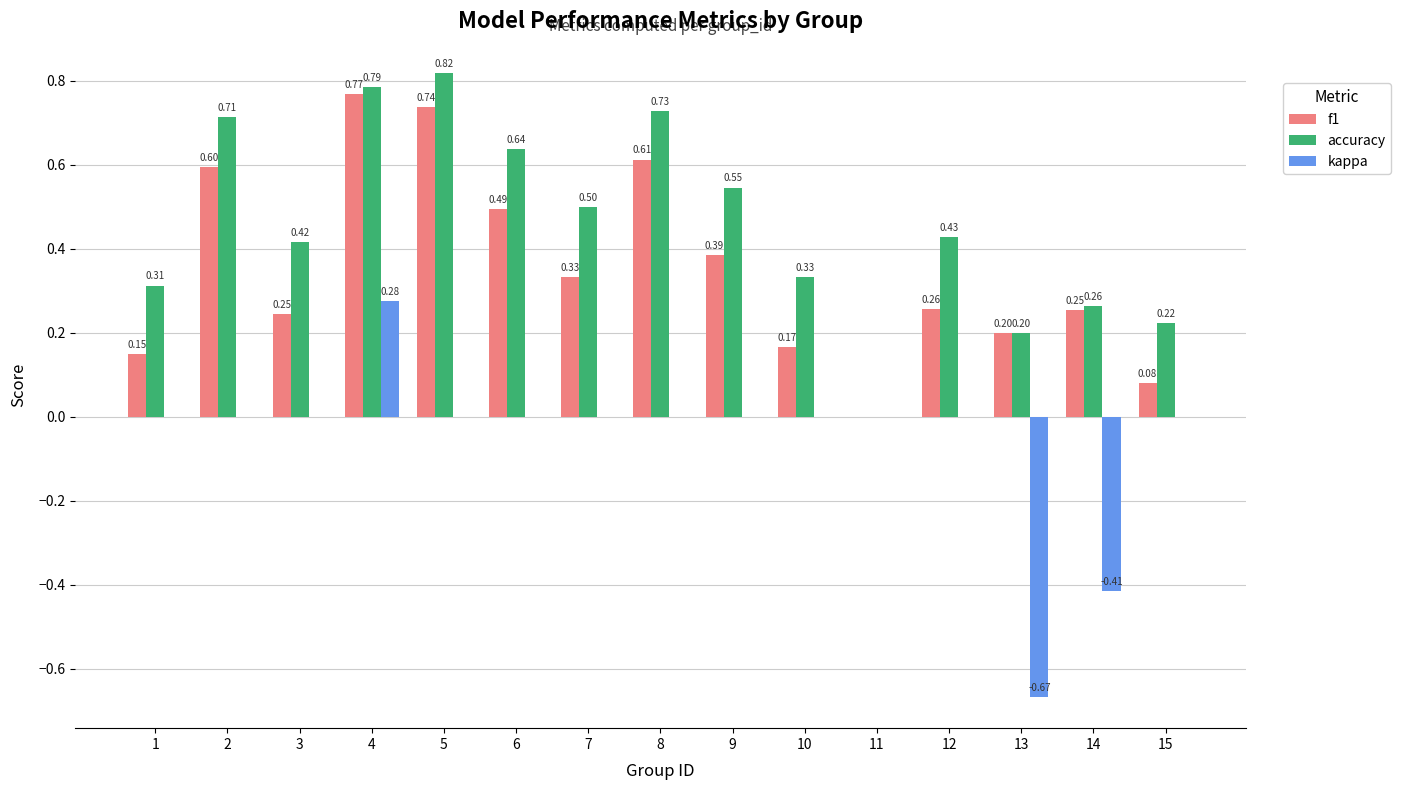

What is the sum of all accuracy values?

6.9